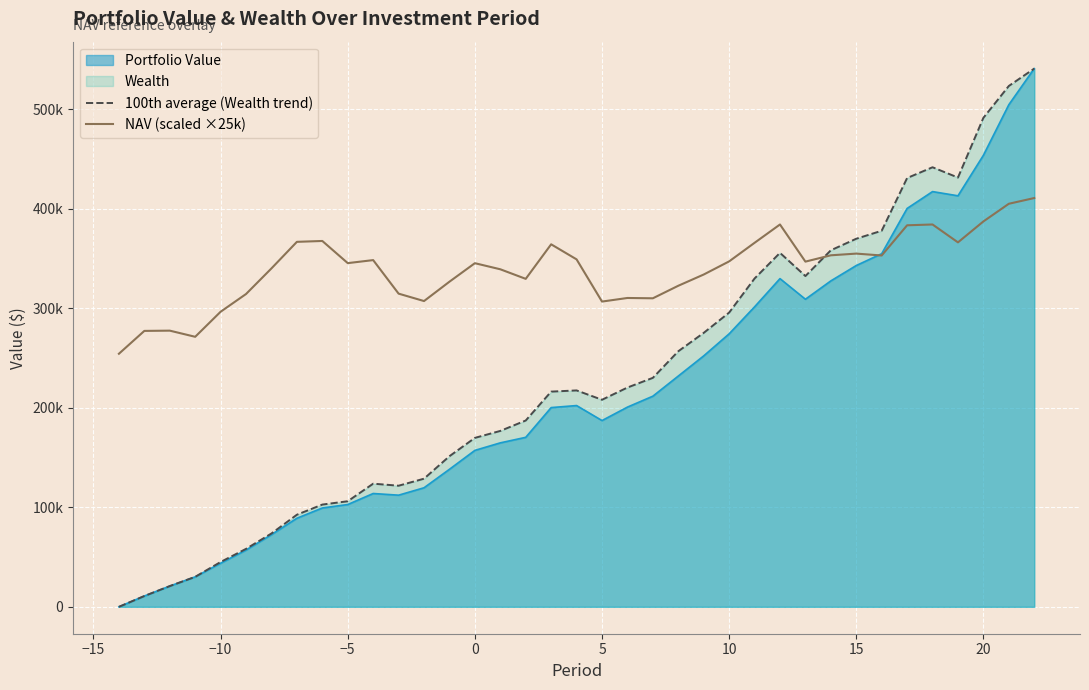

Does the chart display data point markers on the line(s)?

No